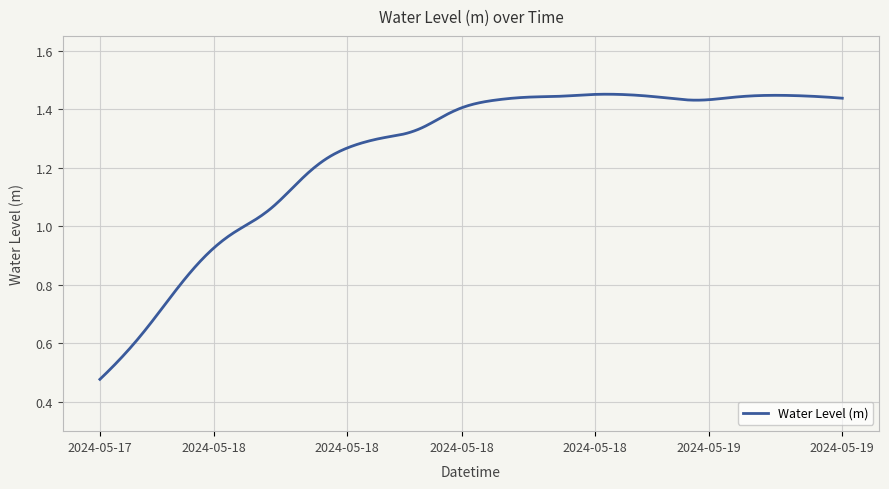

Does the chart display data point markers on the line(s)?

No